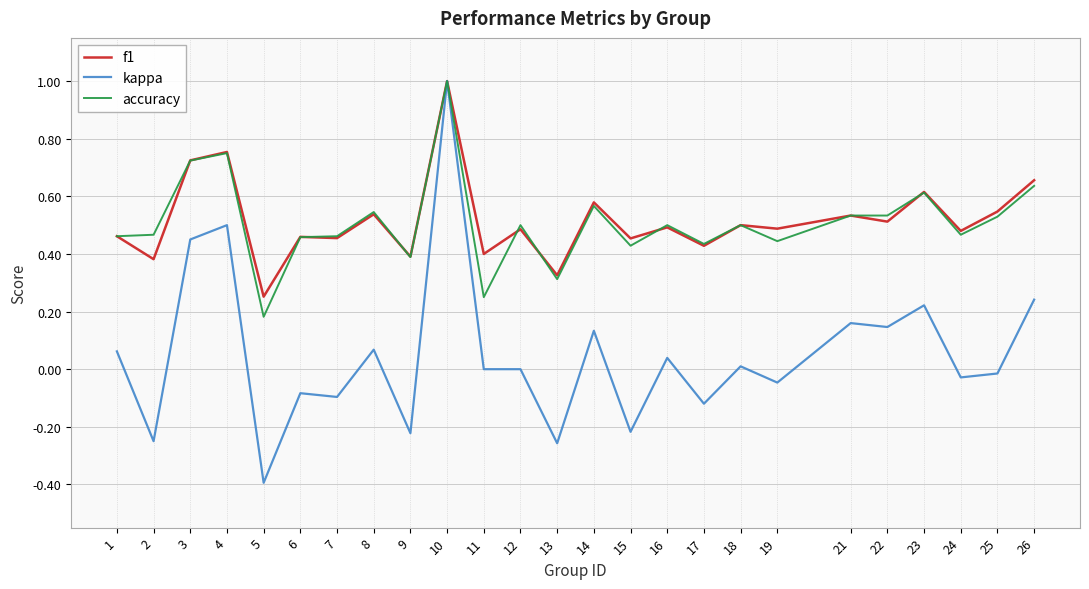

Rank the series at 11 from highest to lowest value.

f1, accuracy, kappa